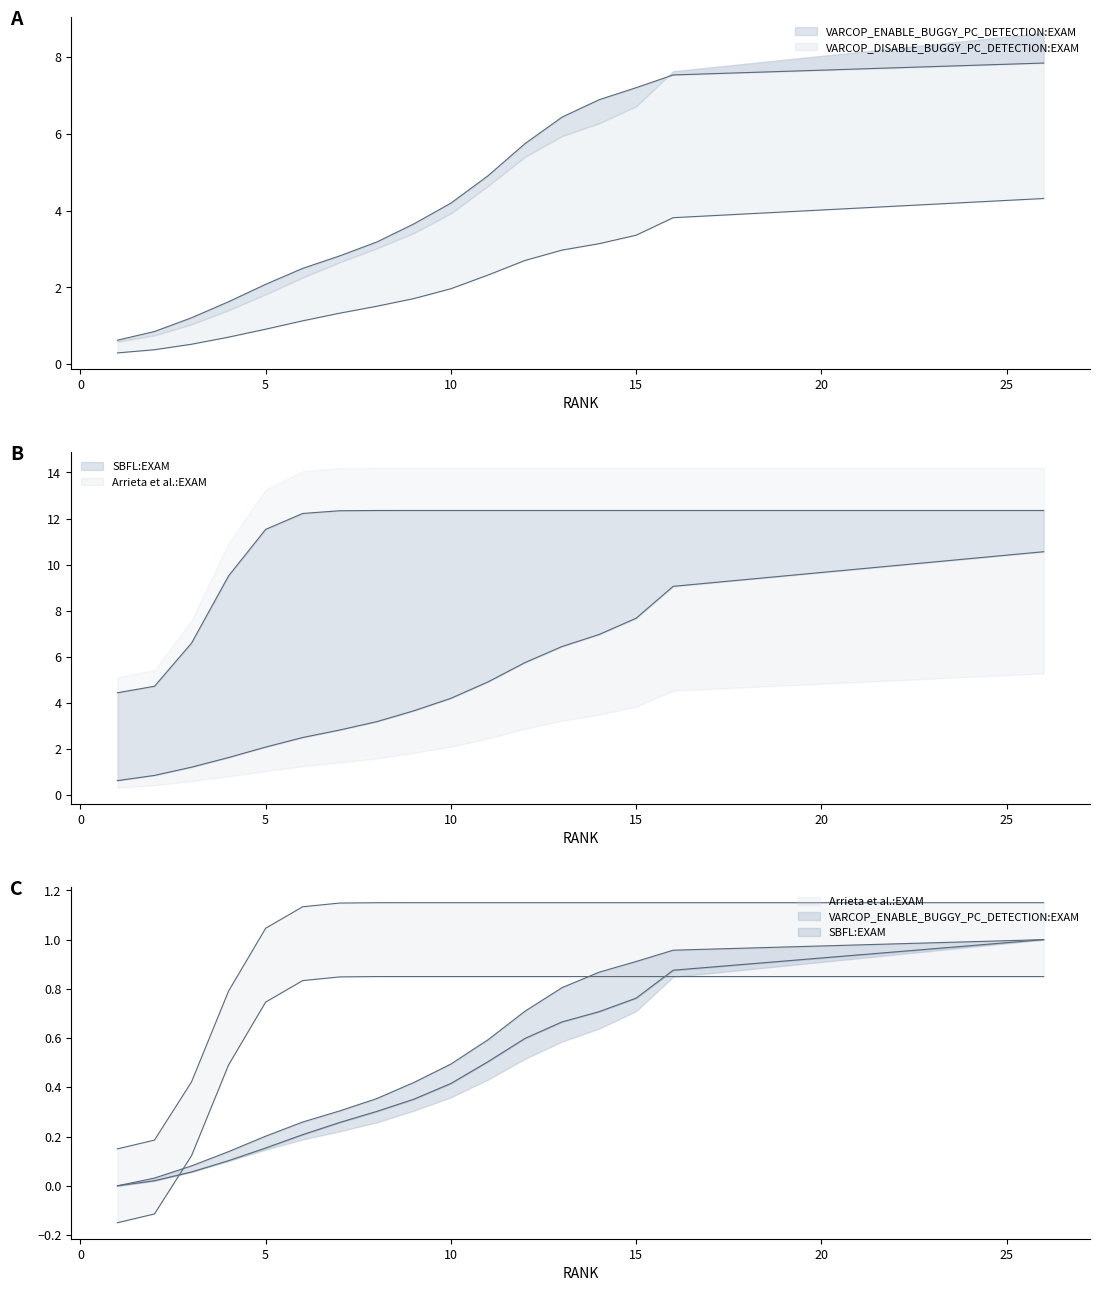

What are all the series names shown in the legend?

VARCOP_ENABLE_BUGGY_PC_DETECTION:EXAM, VARCOP_DISABLE_BUGGY_PC_DETECTION:EXAM, SBFL:EXAM, Arrieta et al.:EXAM